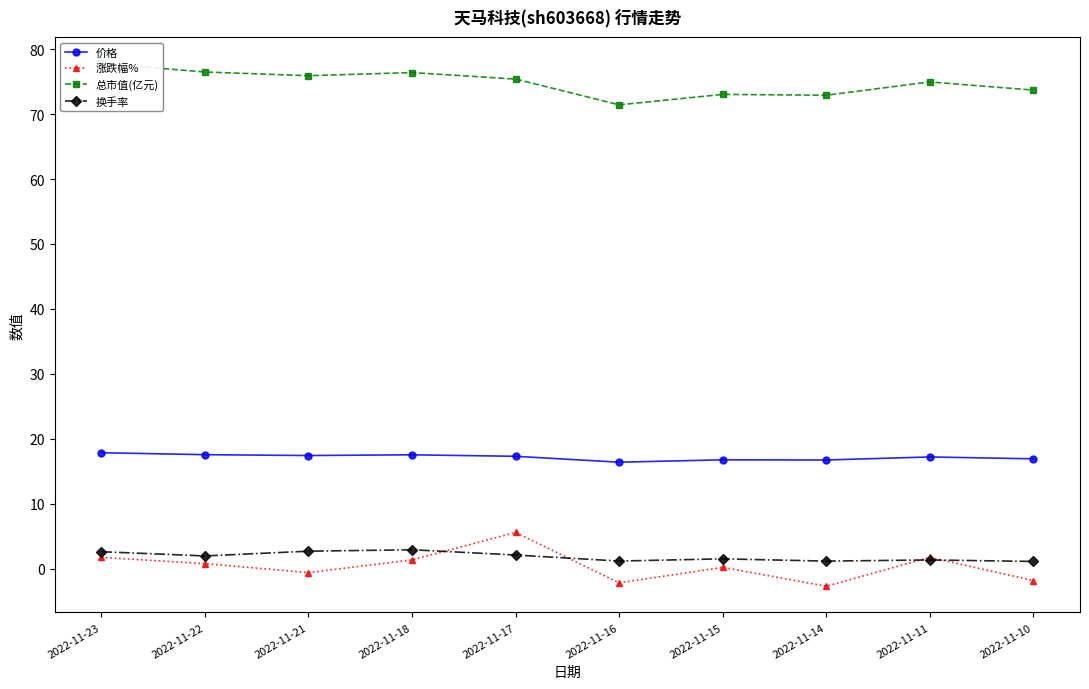

Which series has the largest total across all categories?

总市值(亿元)